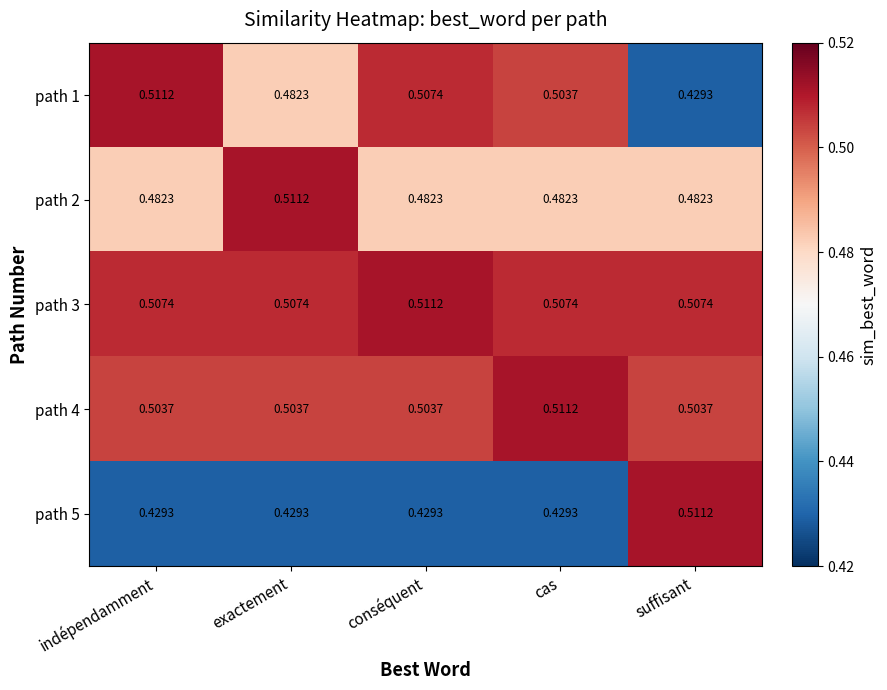

At which label is path 1 closest to 0?

suffisant